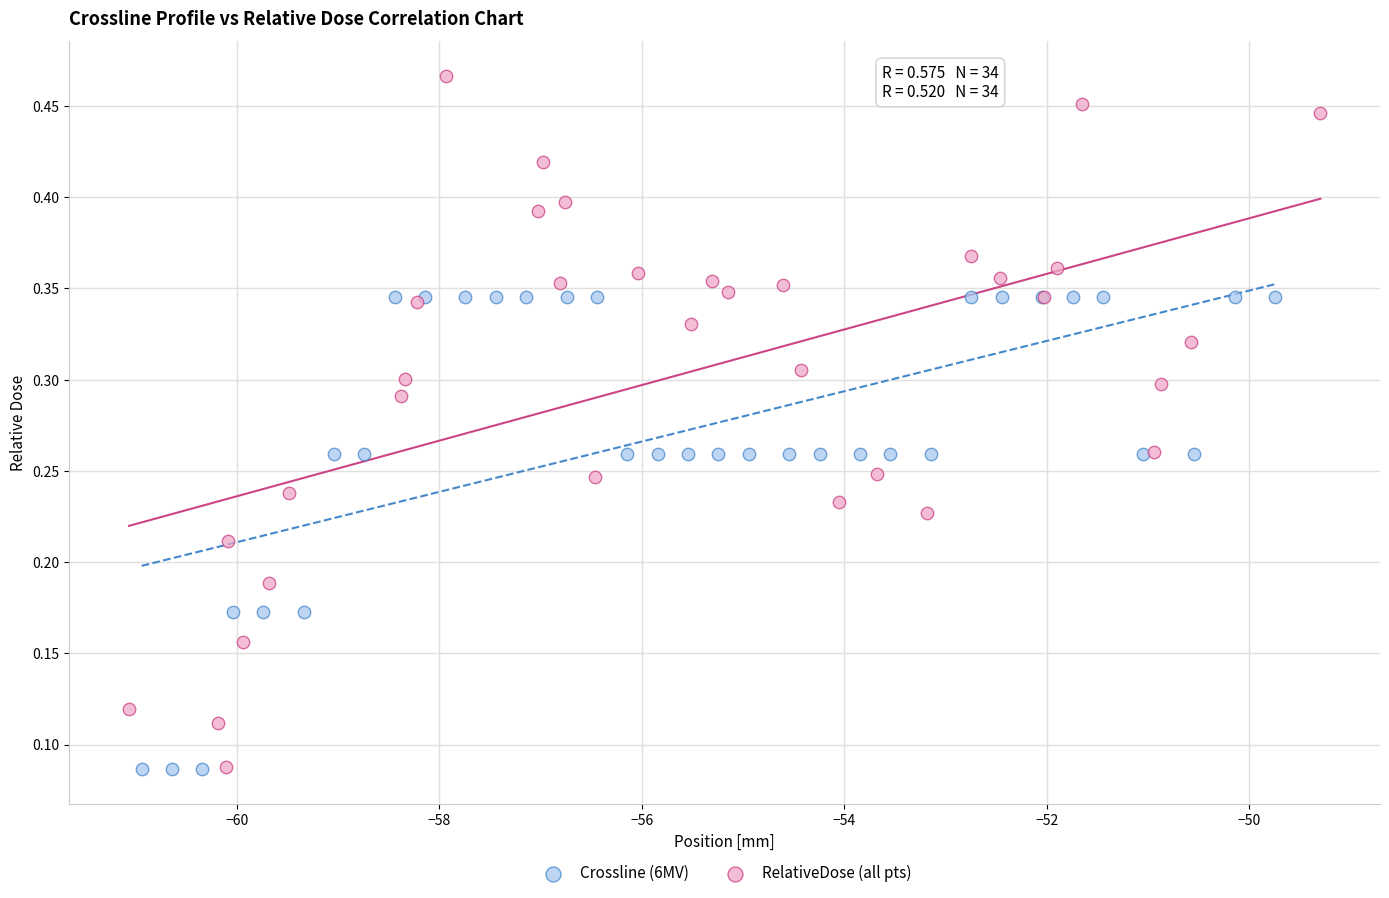

Which series has the widest spread of Y values?

RelativeDose (all pts)